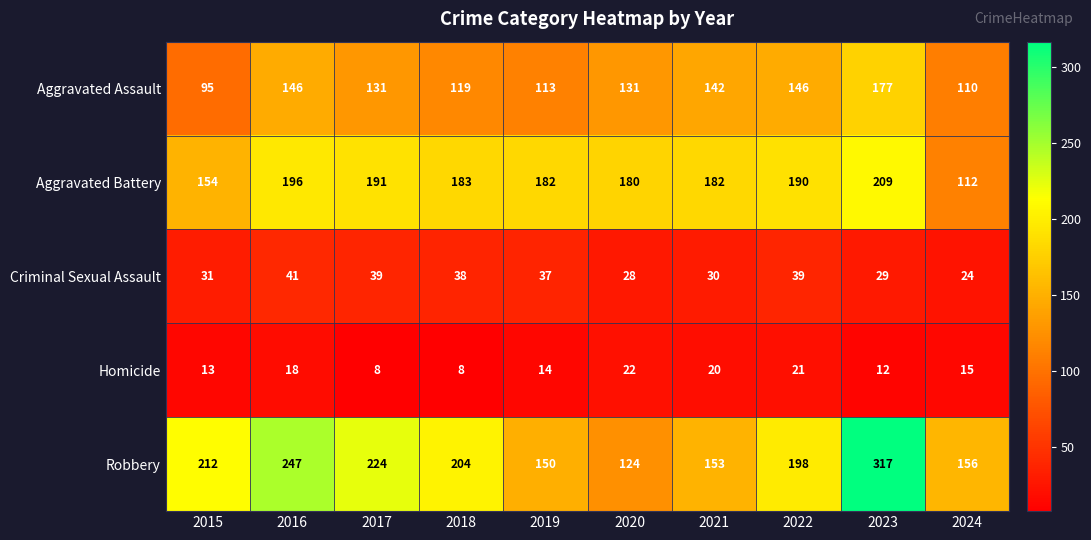

The value of Aggravated Assault at 2023 is 39. True or false?

False